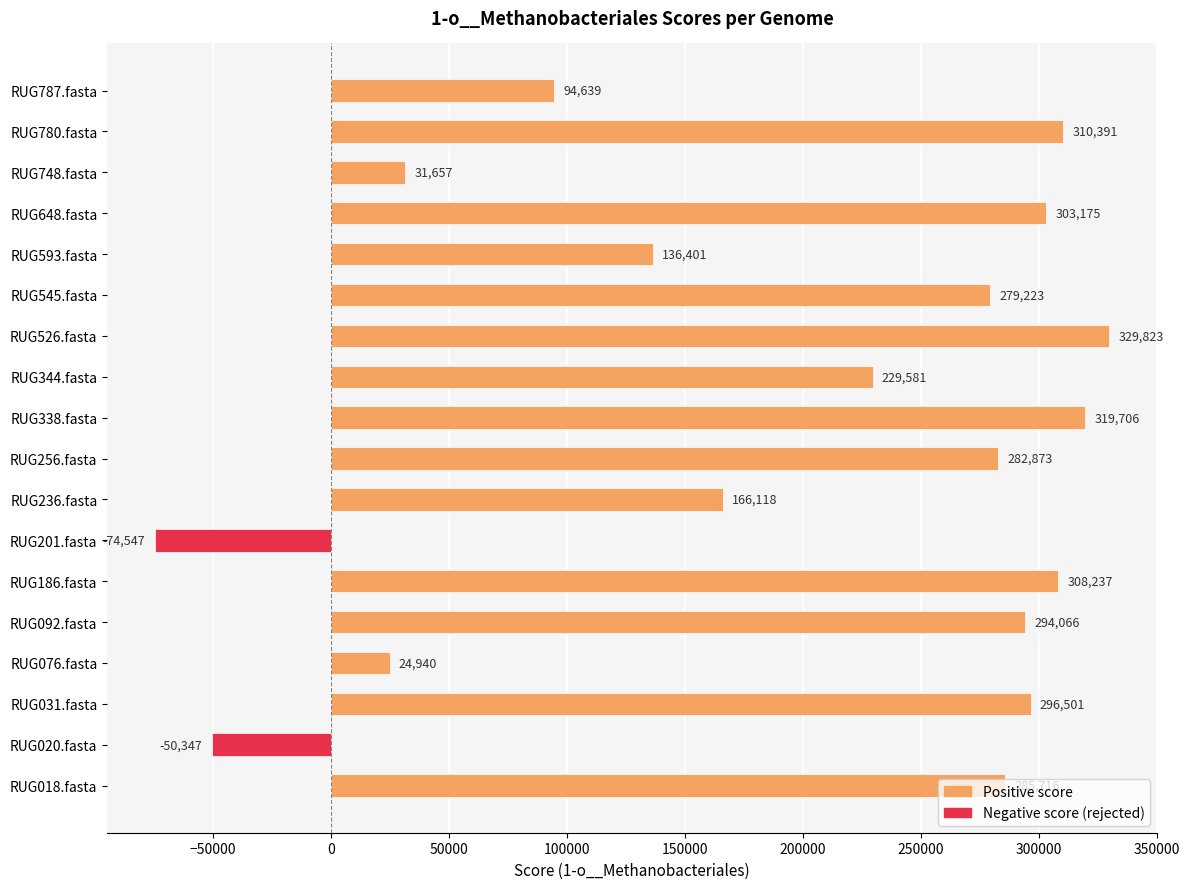

Where is the data nearest to the value 127638?

RUG593.fasta